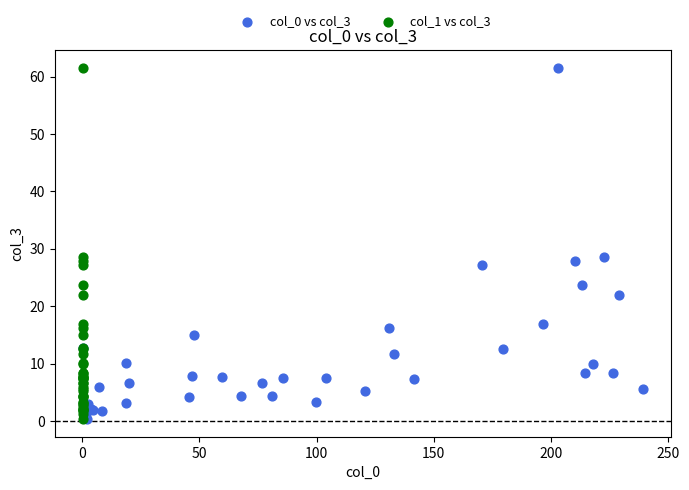

What are all the series names shown in the legend?

col_0 vs col_3, col_1 vs col_3